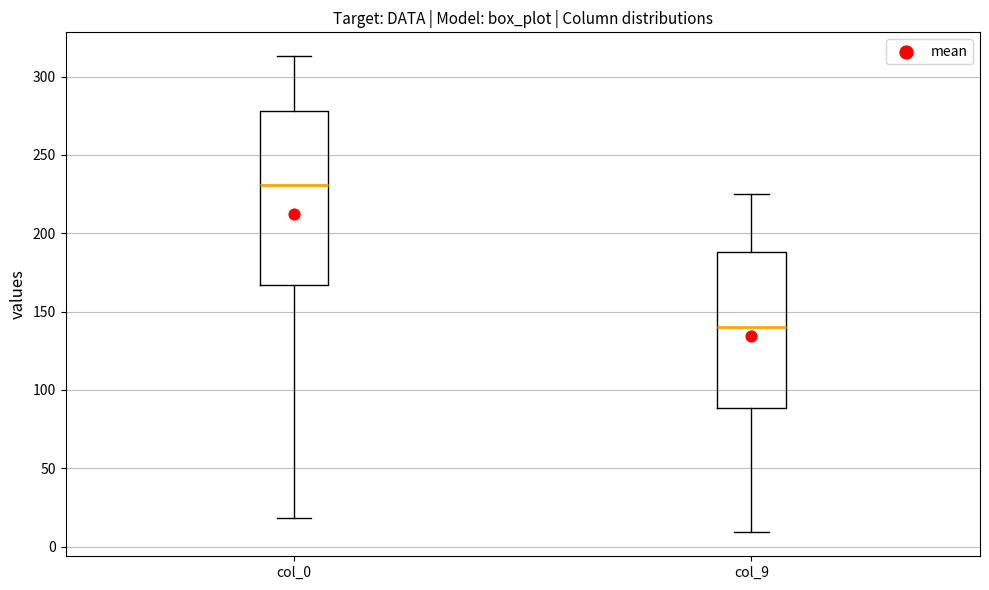

Reading left to right, transcribe this box plot: for each box, give where its median line is, the range the box spans, and where its two whiskers end, as read against the y-axis. The values are not printed on the chart, so give them approximately, as read against the axis.

col_0: median 230, box 165 to 280, whiskers 20 to 315
col_9: median 140, box 90 to 190, whiskers 10 to 225